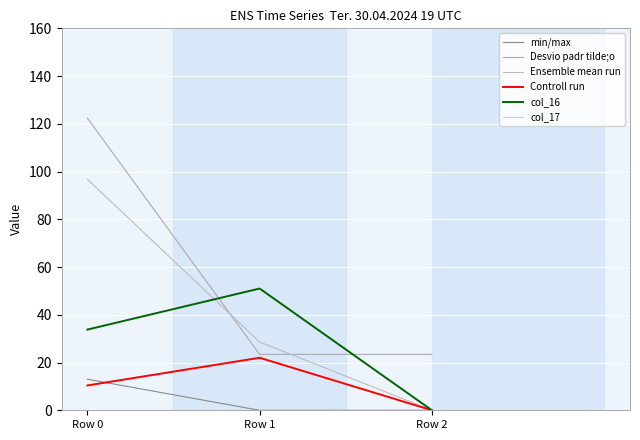

What is the value of the col_16 point at the 1st from the left?

33.8